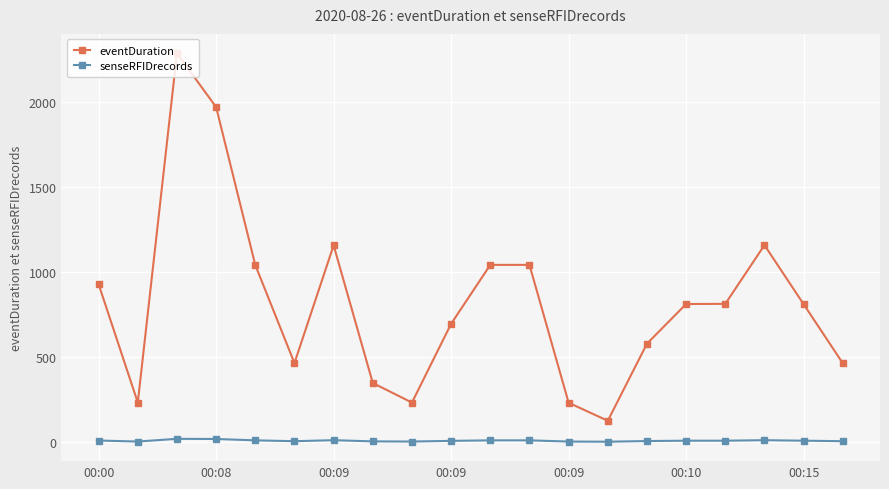

True or false: eventDuration and senseRFIDrecords cross at least once.

False